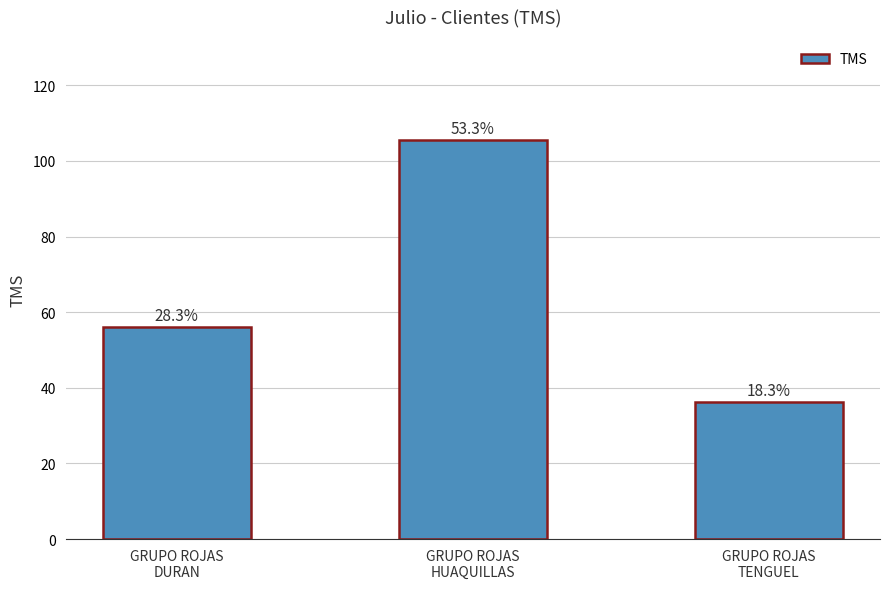

Reading right to left, list all the values displayed in this chart.

GRUPO ROJAS
TENGUEL=36.3	GRUPO ROJAS
HUAQUILLAS=105.6	GRUPO ROJAS
DURAN=56.1